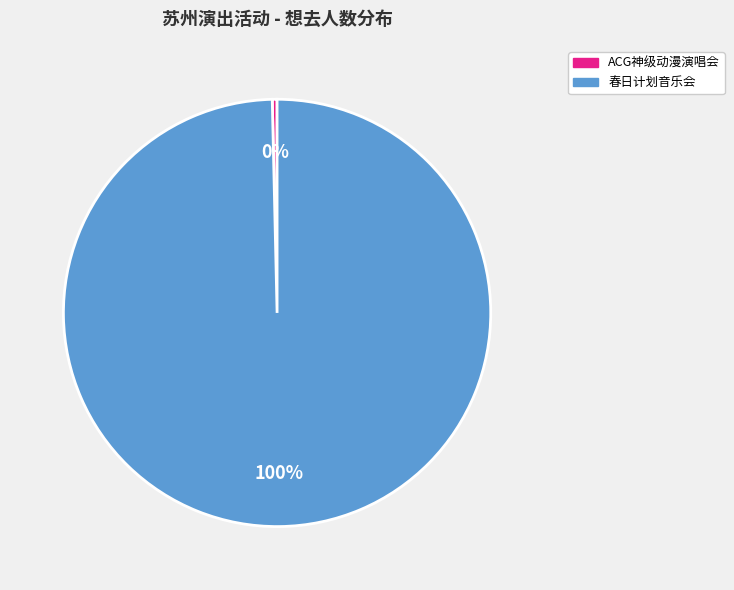

To the nearest percent, what is the average slice percentage?

50%